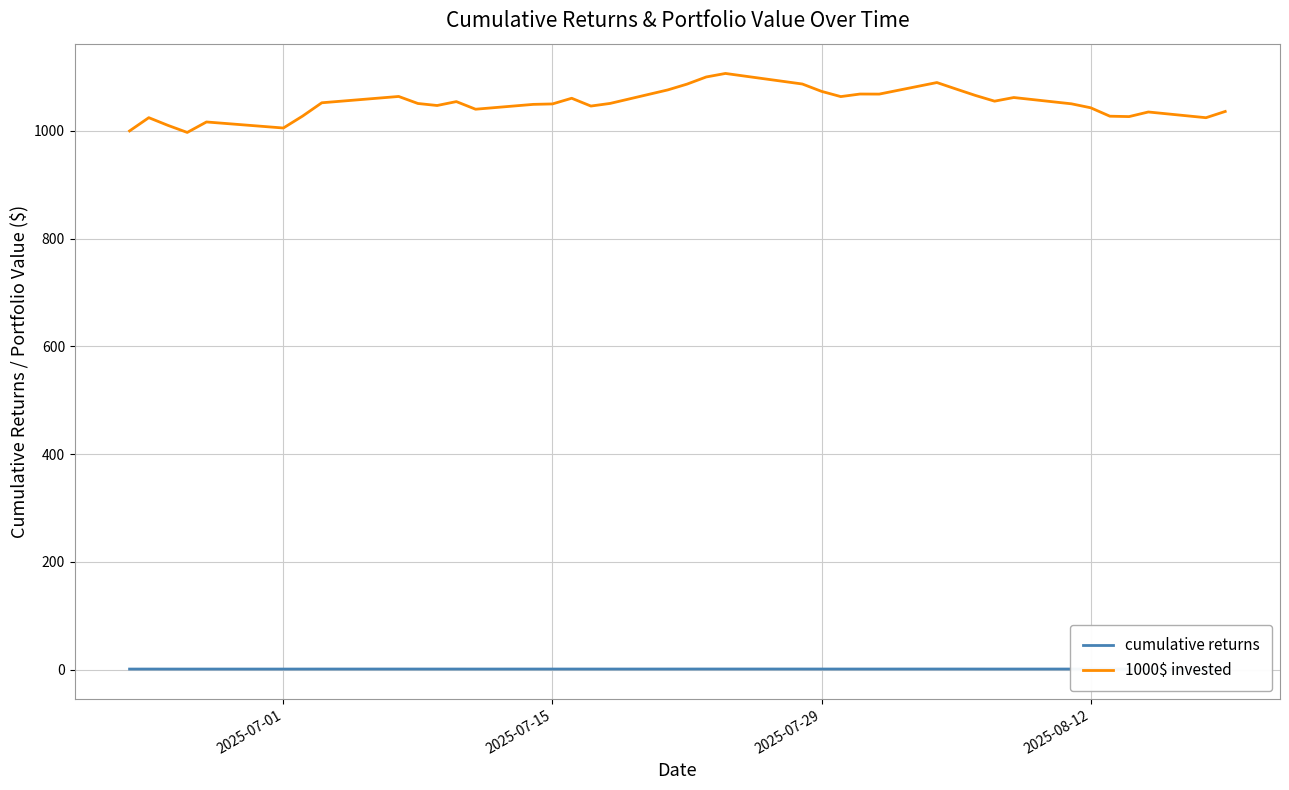

Which series has the widest spread of values?

1000$ invested